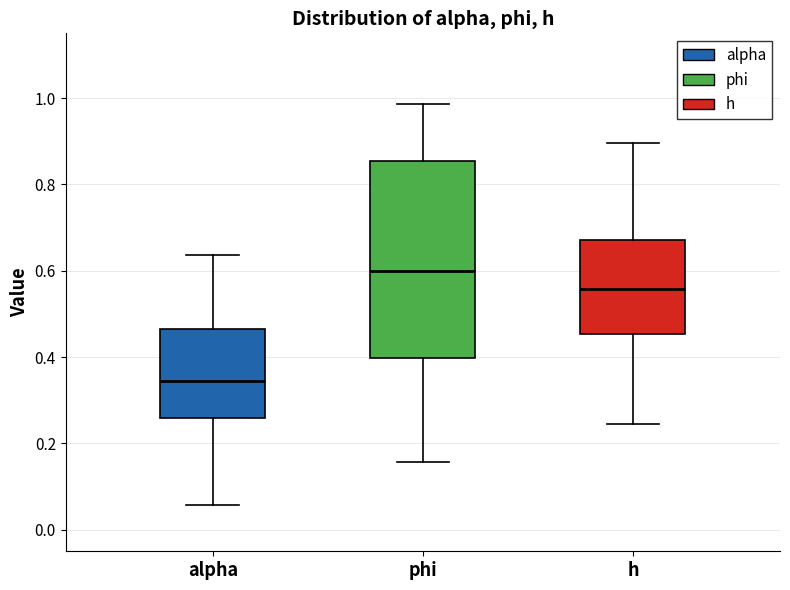

Which box has the lowest median line?

alpha